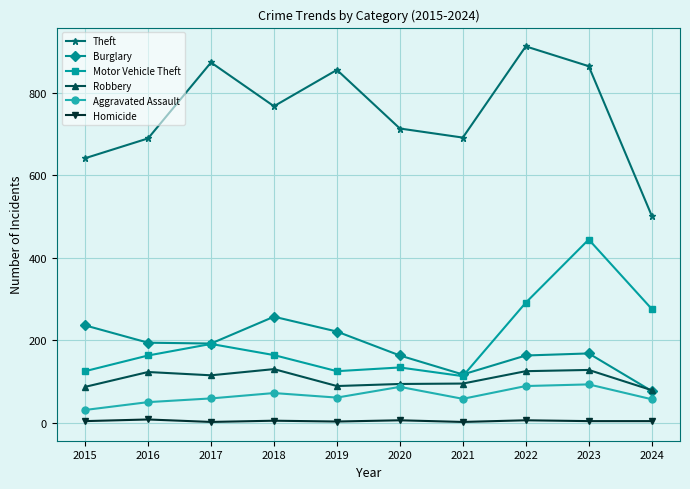

True or false: Burglary has a value of 163 at 2020.

True